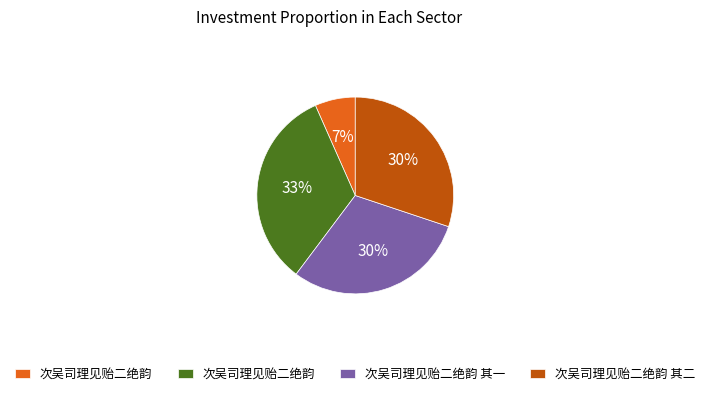

Is there a majority slice in this chart?

No